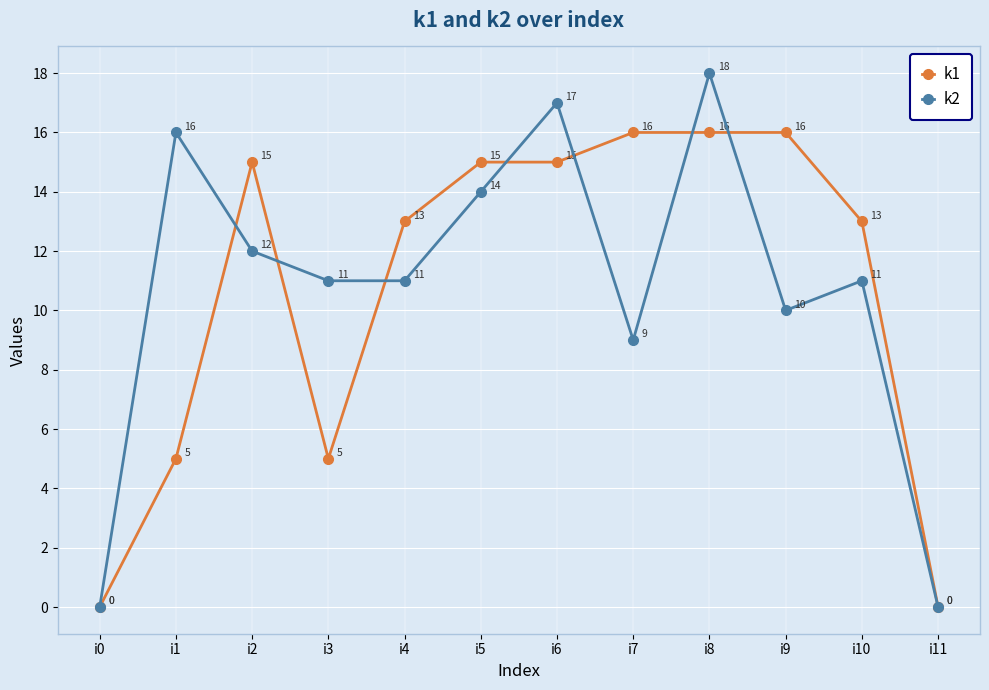

What is the maximum value for k2?

18